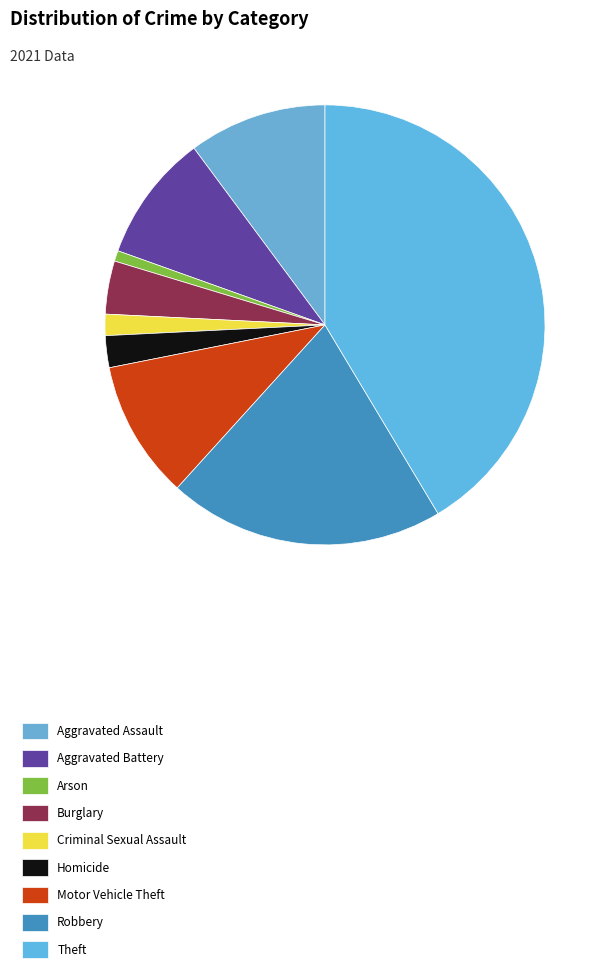

Which slice is the largest?

Theft